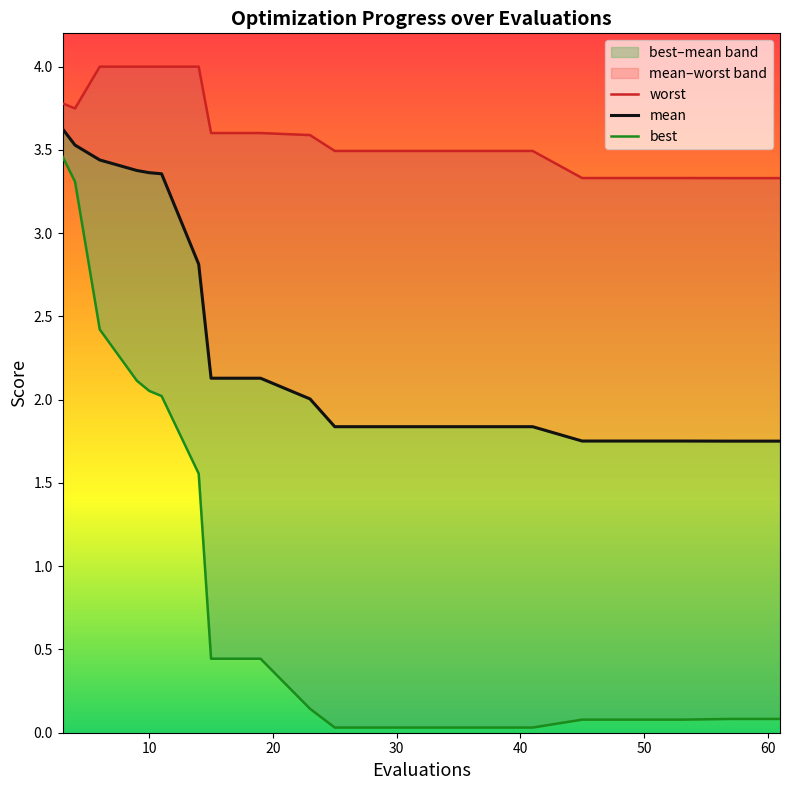

Rank the categories by mean value from lowest to highest.

57, 61, 45, 49, 53, 25, 29, 33, 37, 41, 23, 15, 19, 14, 11, 10, 9, 6, 4, 3